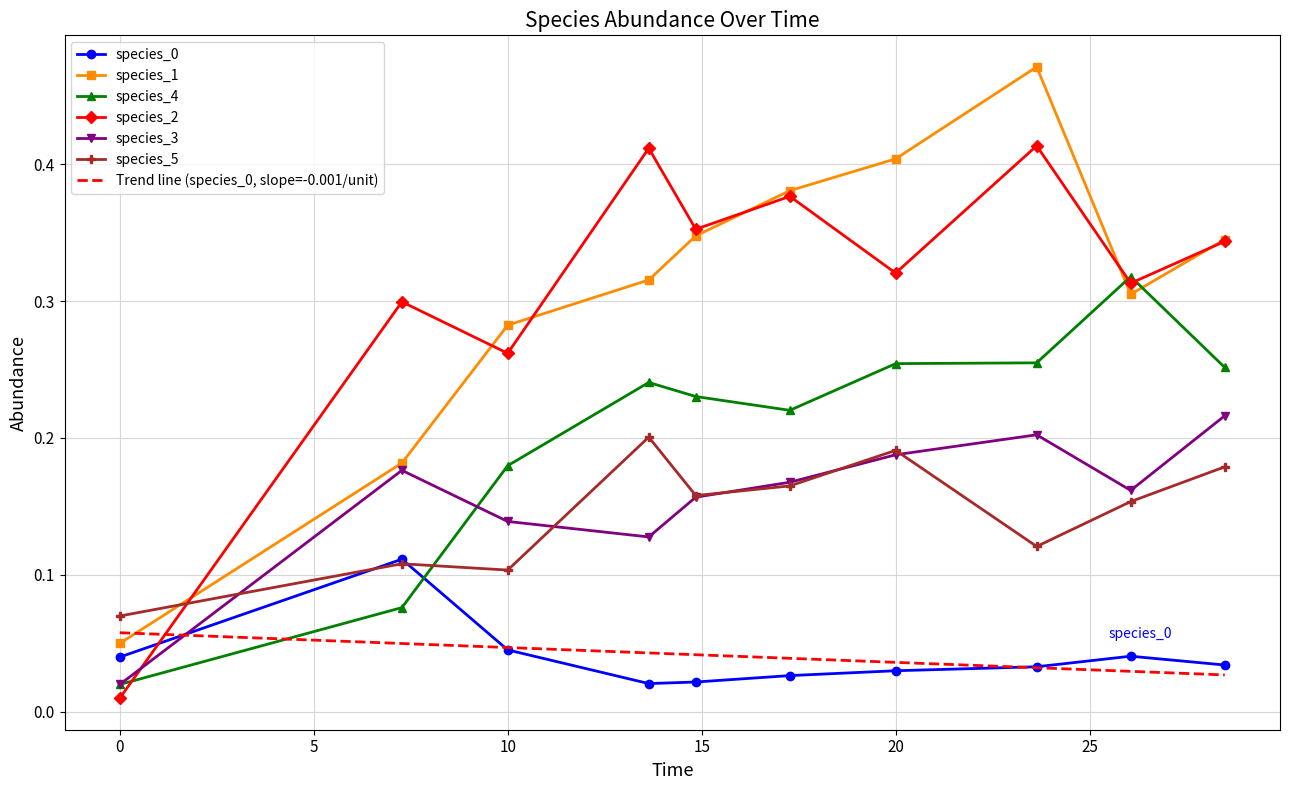

Which category has the highest value across all series?

23.63636363636364